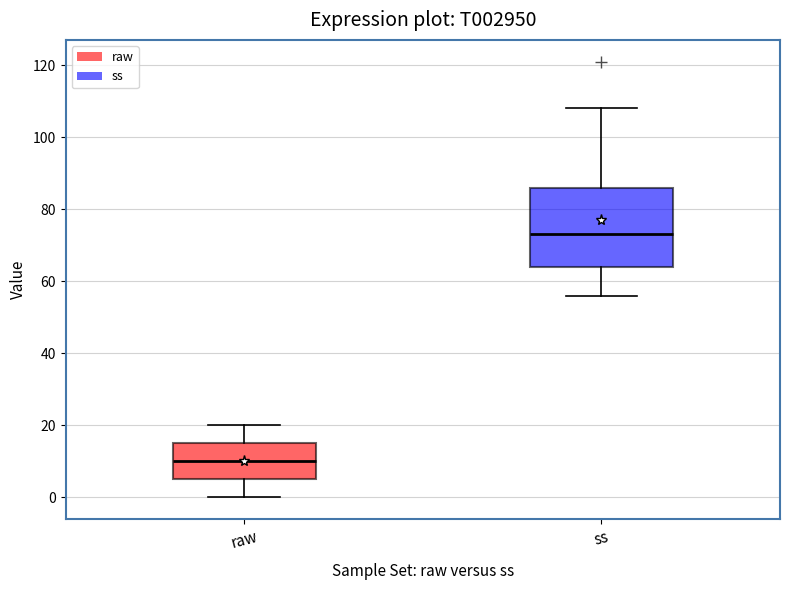

Reading left to right, read every box against the y-axis: the position of its median line, the range the box covers, and the ends of its whiskers. The values are not printed on the chart, so give them approximately, as read against the axis.

raw: median 10, box 6 to 16, whiskers 0 to 20
ss: median 74, box 64 to 86, whiskers 56 to 108